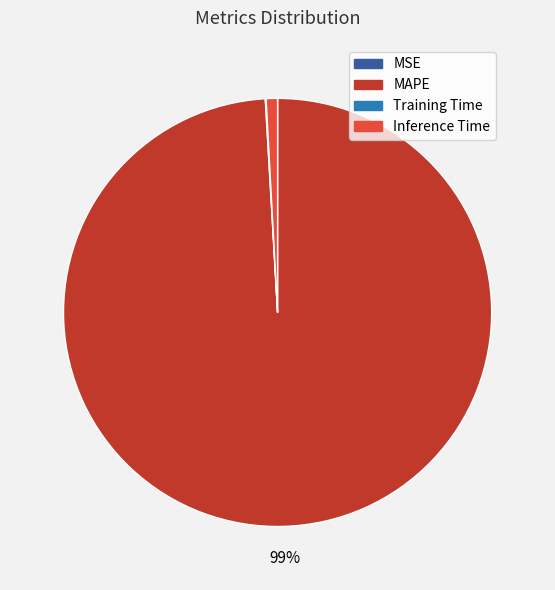

Is there any slice that represents more than half of the pie?

Yes